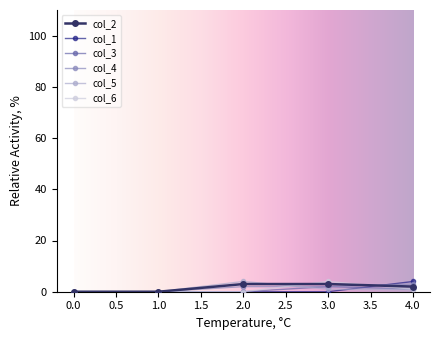

How many interior local peaks does the col_5 series have?

1